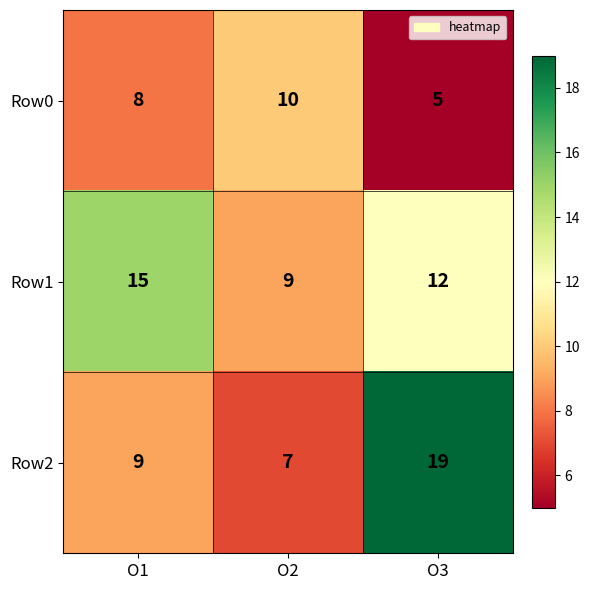

How many Row2 values are between 7 and 19?

3